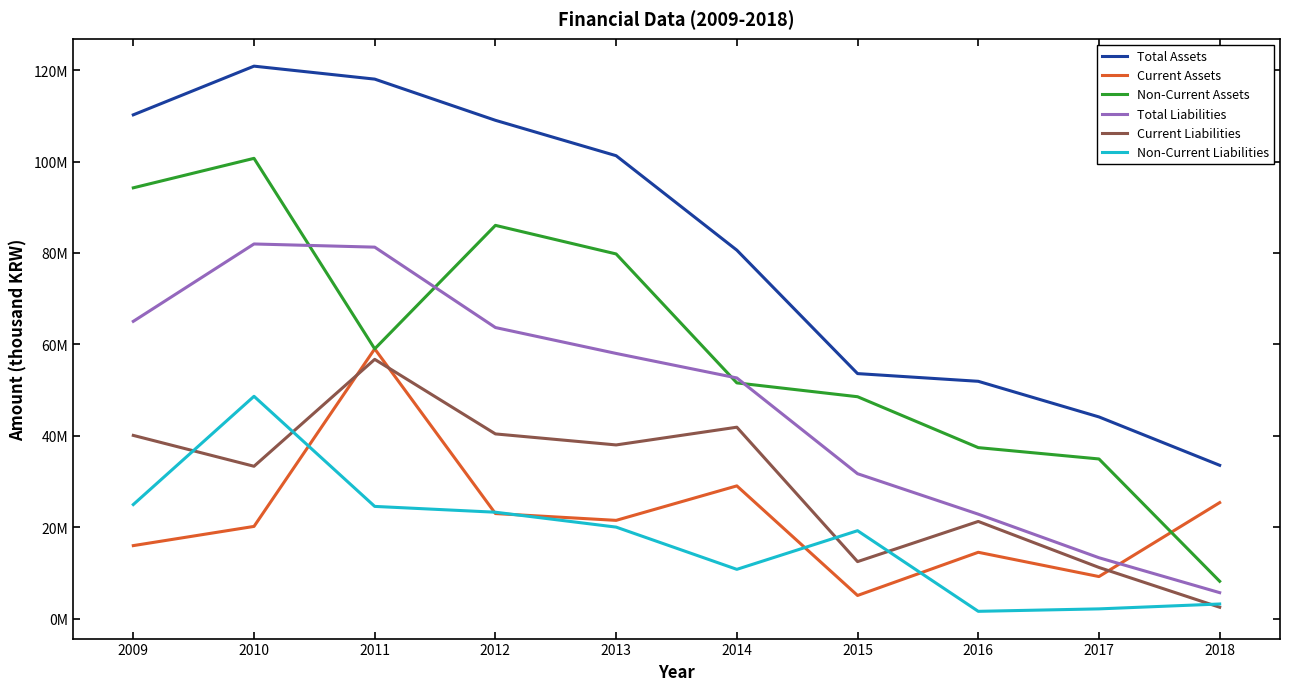

What are all the series names shown in the legend?

Total Assets, Current Assets, Non-Current Assets, Total Liabilities, Current Liabilities, Non-Current Liabilities